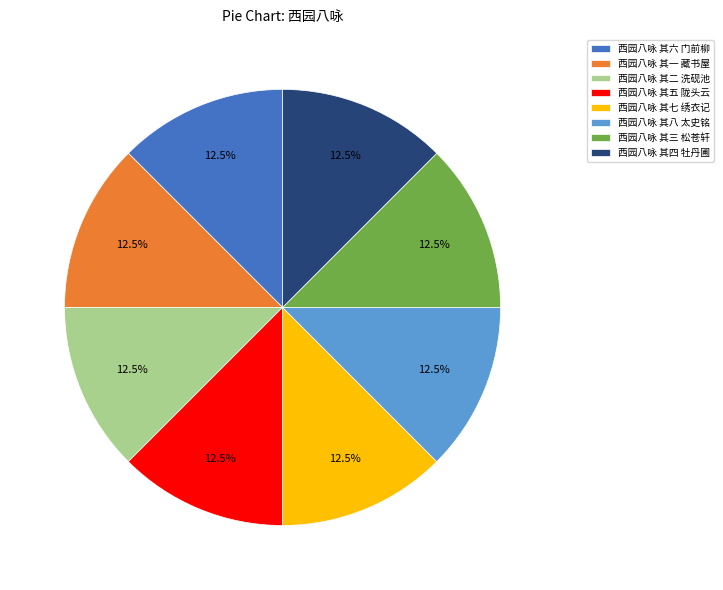

Does 西园八咏 其四 牡丹圃 account for over 50% of the chart?

No